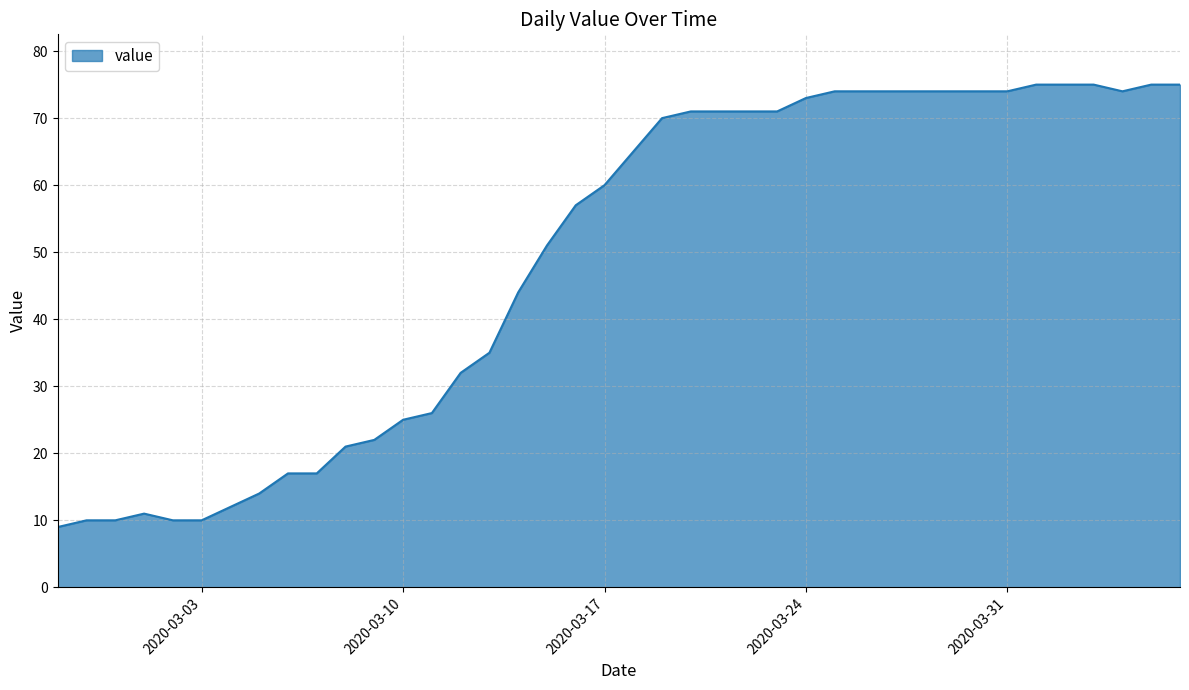

What is the smallest value displayed?

9